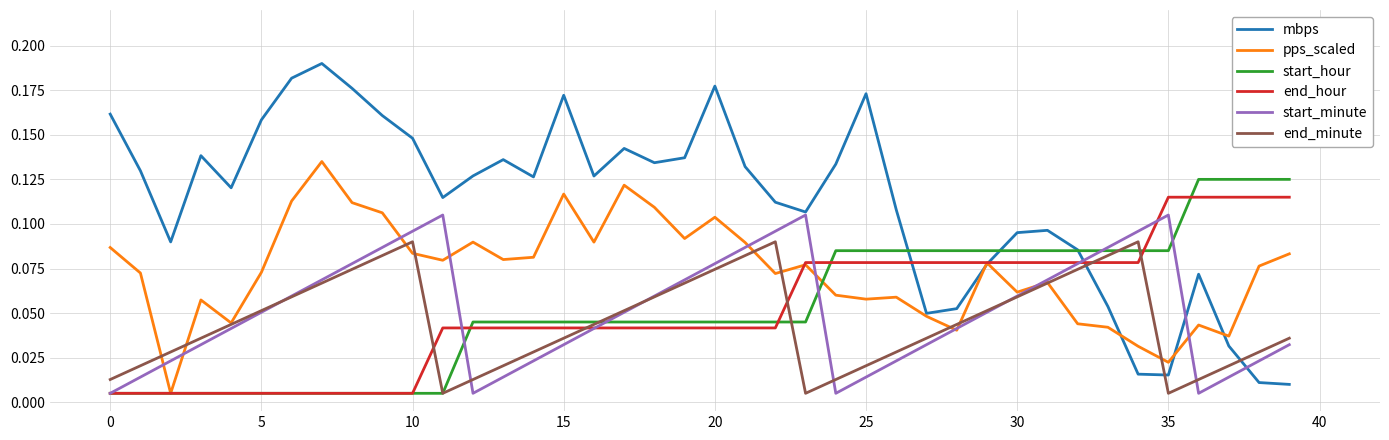

Count the number of data series in this chart.

6